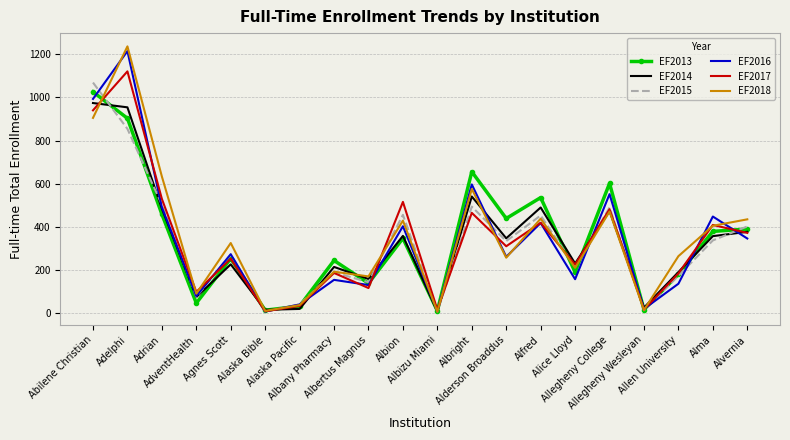

What is the greatest value displayed?

1237